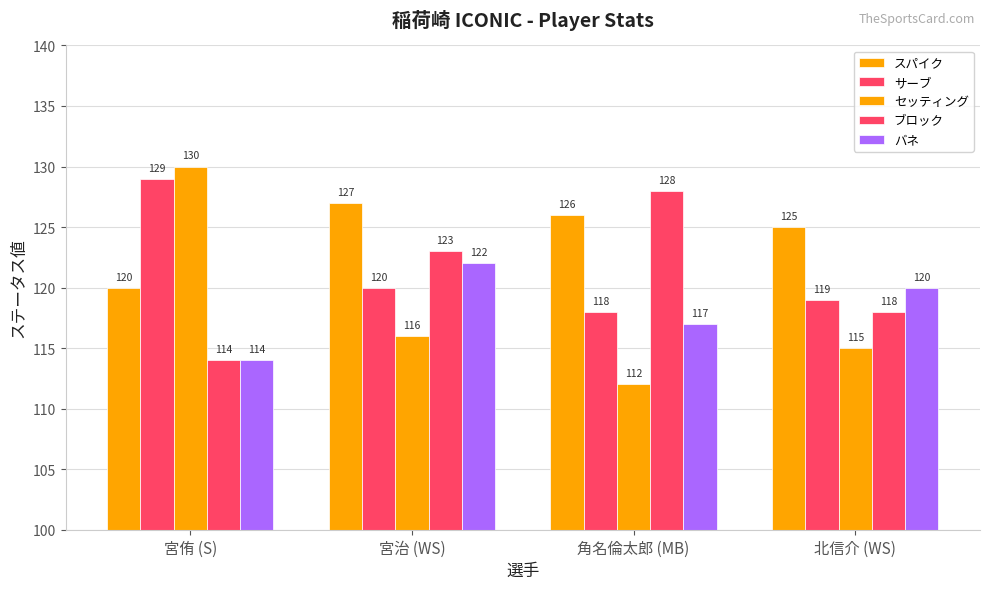

How many data points in ブロック are less than 123?

2